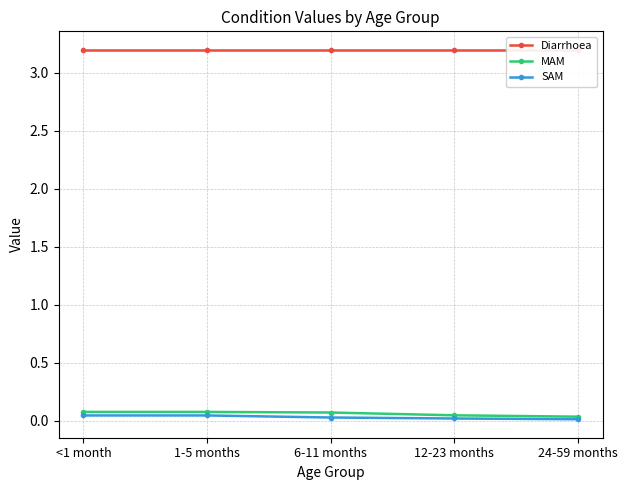

At which category is the sum across all series the highest?

<1 month